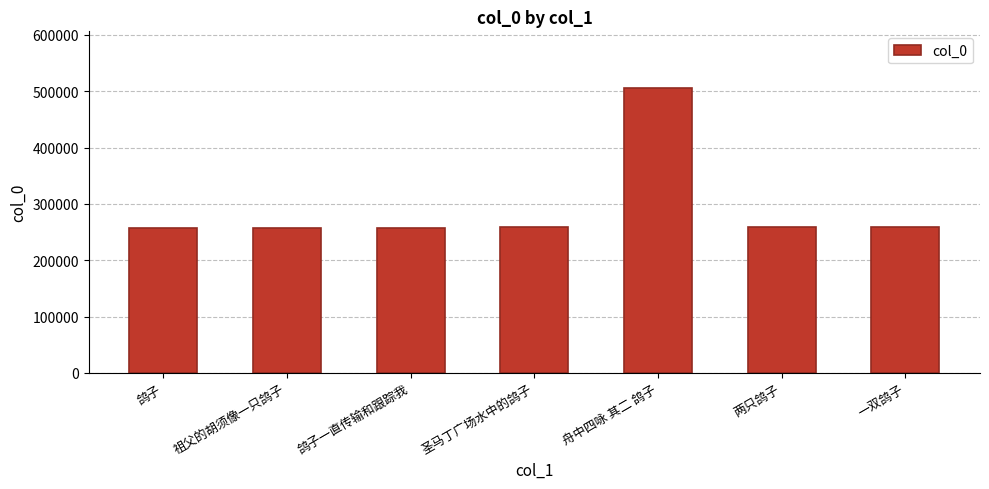

What value does the data have at 祖父的胡须像一只鸽子?

257769